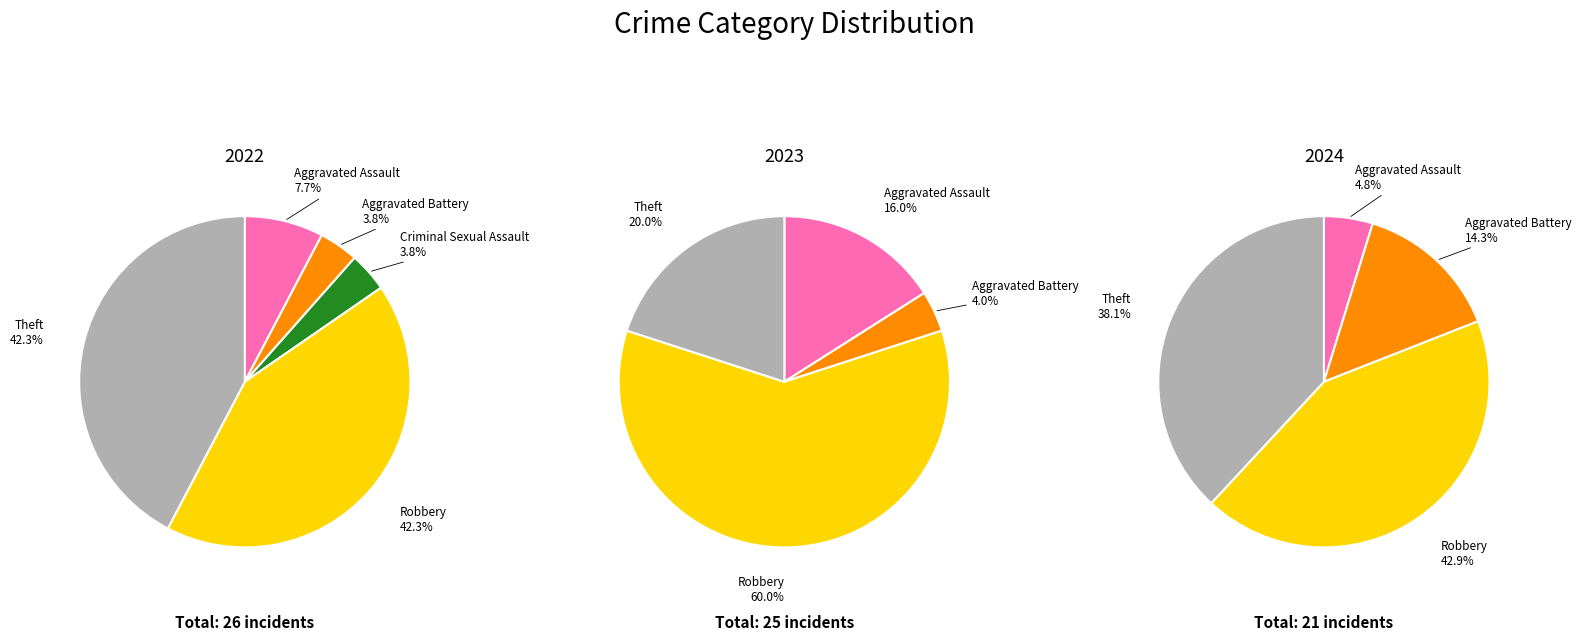

To the nearest percent, what is the average slice percentage?

20%